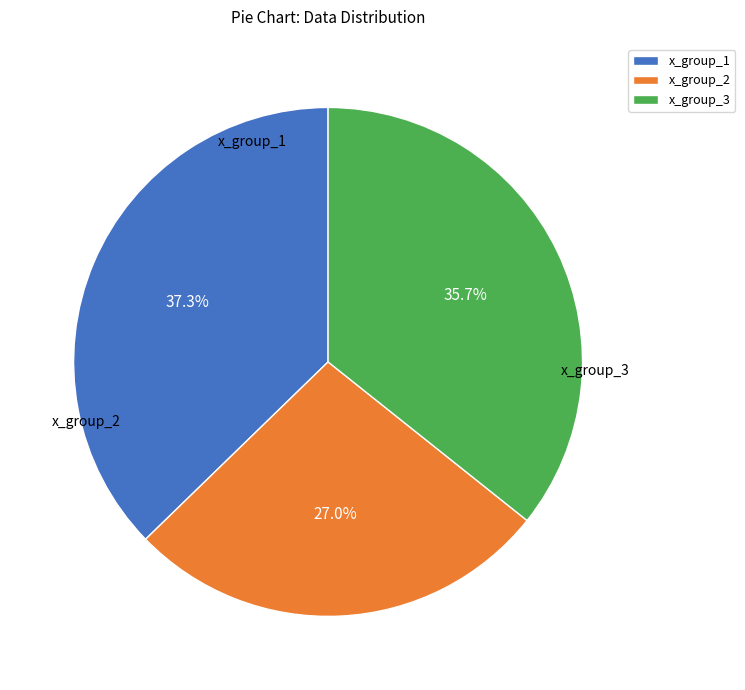

Rank the categories by value from highest to lowest.

x_group_1, x_group_3, x_group_2